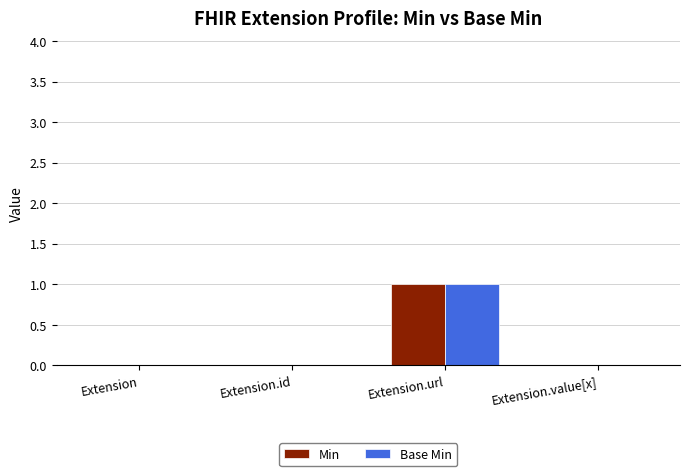

The value of Min at Extension.id is 0. True or false?

True